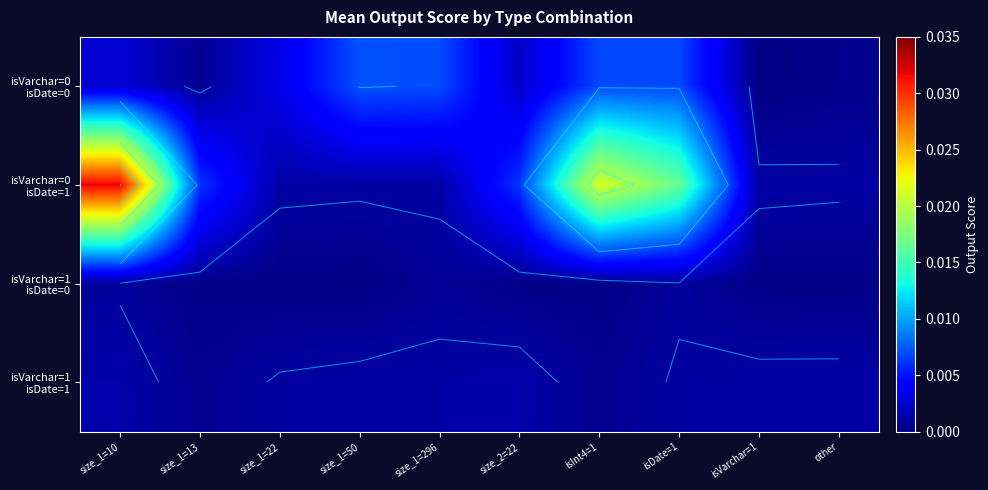

How many series are shown in this chart?

4